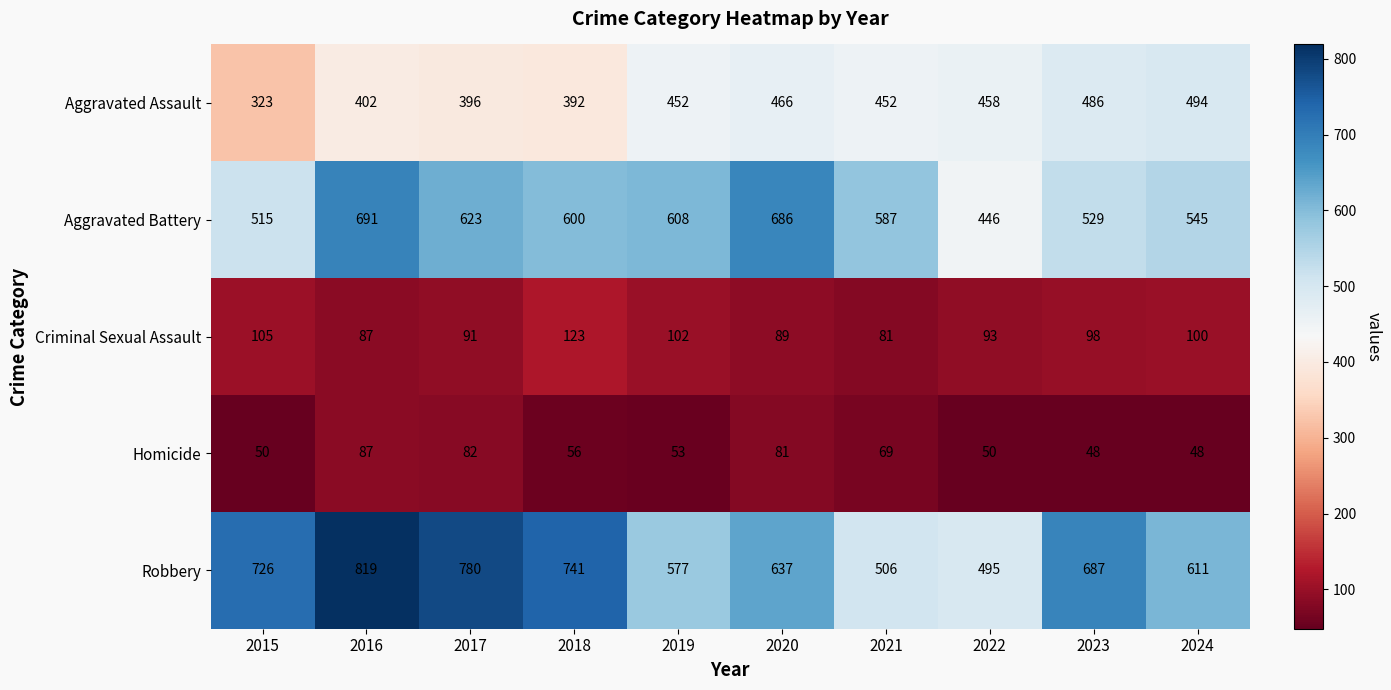

What value does the Aggravated Assault series have at 2019?

452